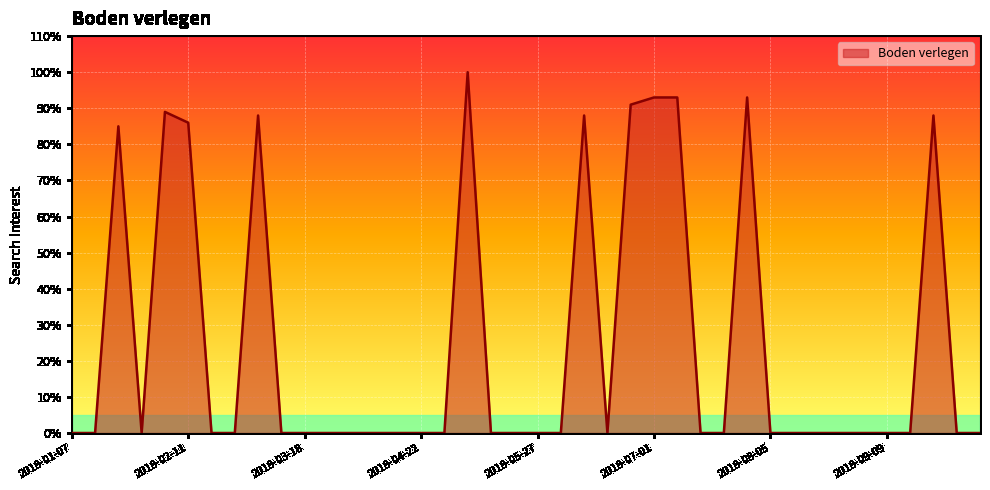

What is the difference between the maximum and minimum values?

100